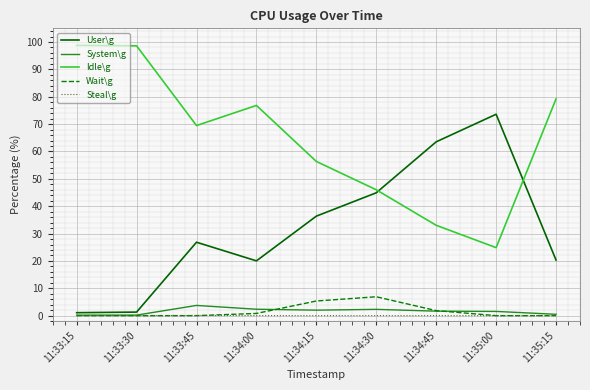

The value of Wait\g at 11:35:15 is 0.0. True or false?

True